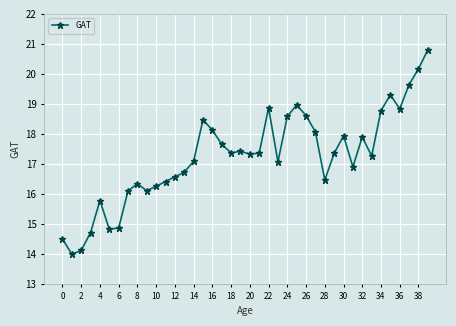

How many categories are shown in the chart?

40